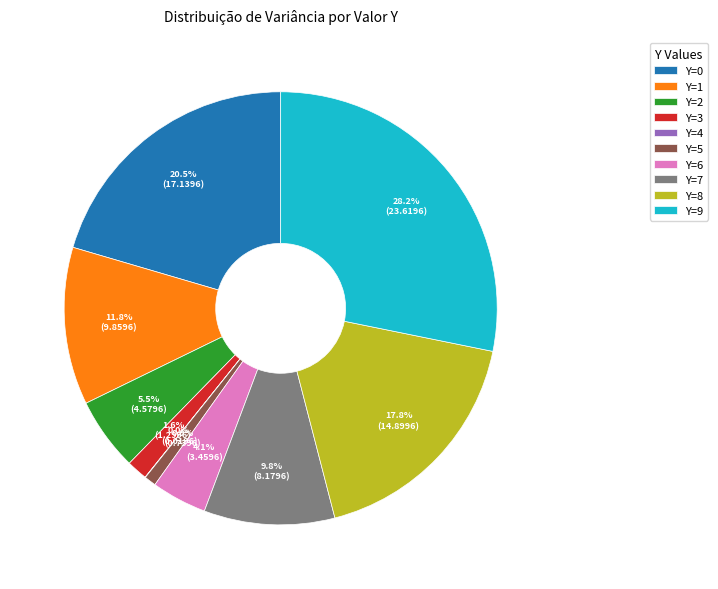

What percentage do Y=9 and Y=3 together represent?

29.7%